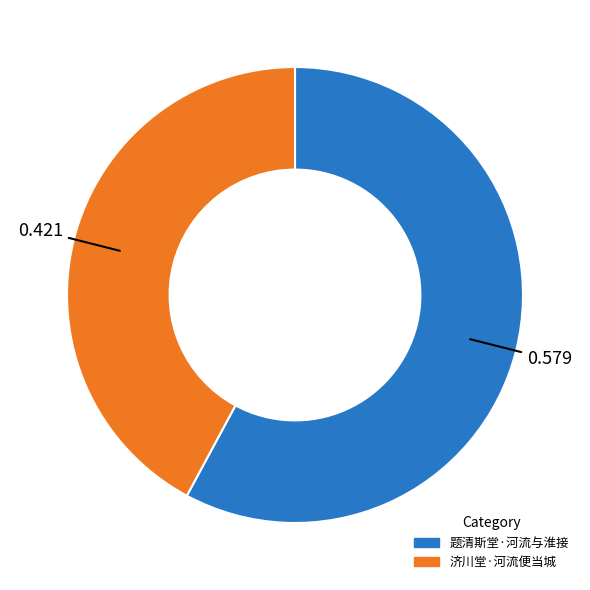

Which category has the smallest portion of the pie?

济川堂·河流便当城